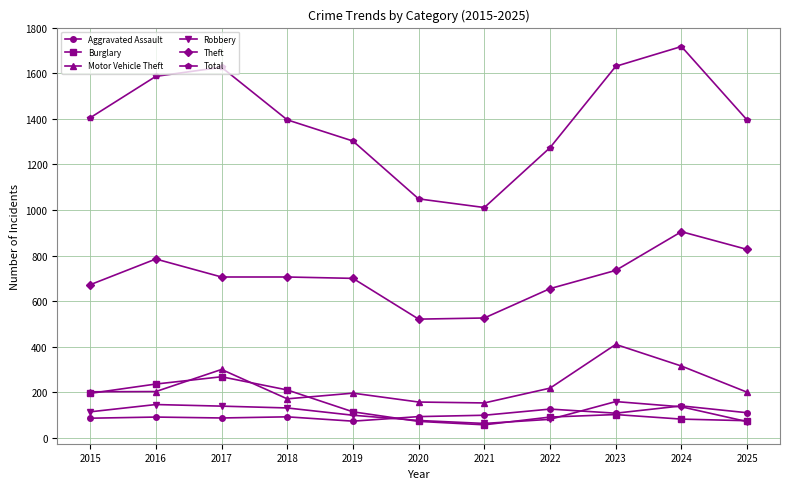

True or false: Motor Vehicle Theft has more than 1 interior local peaks.

True